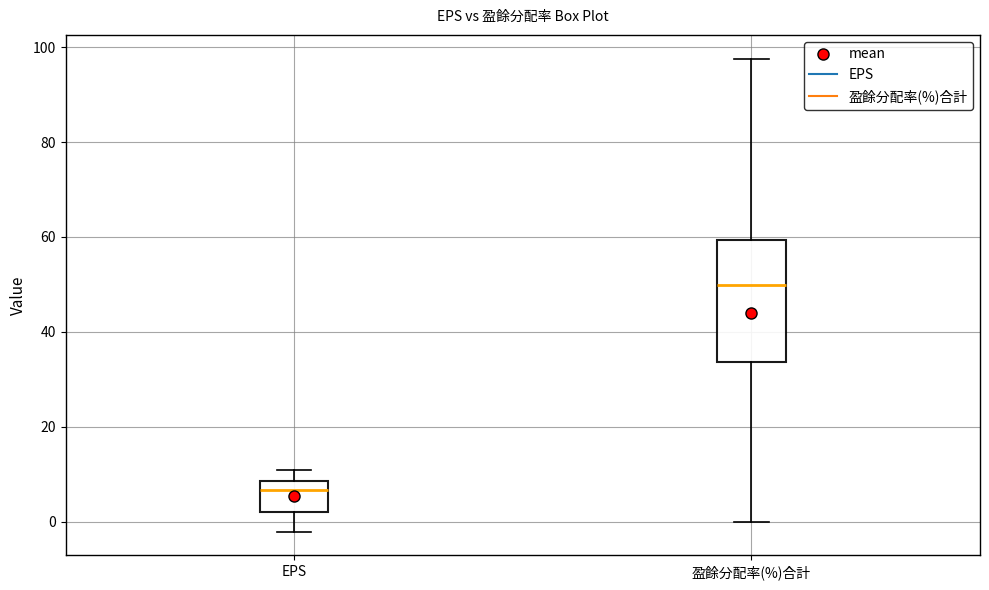

Which box has the lowest median line?

EPS